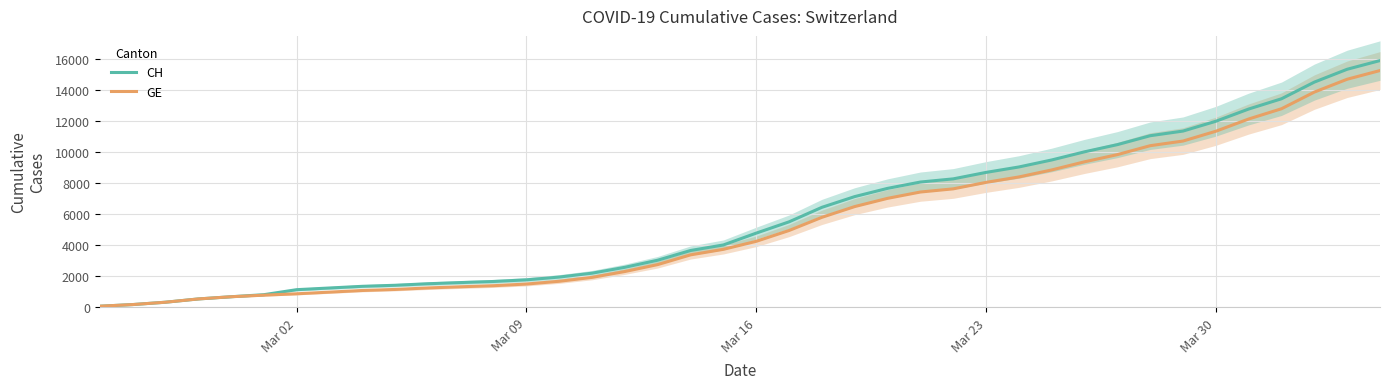

How many series are shown in this chart?

2